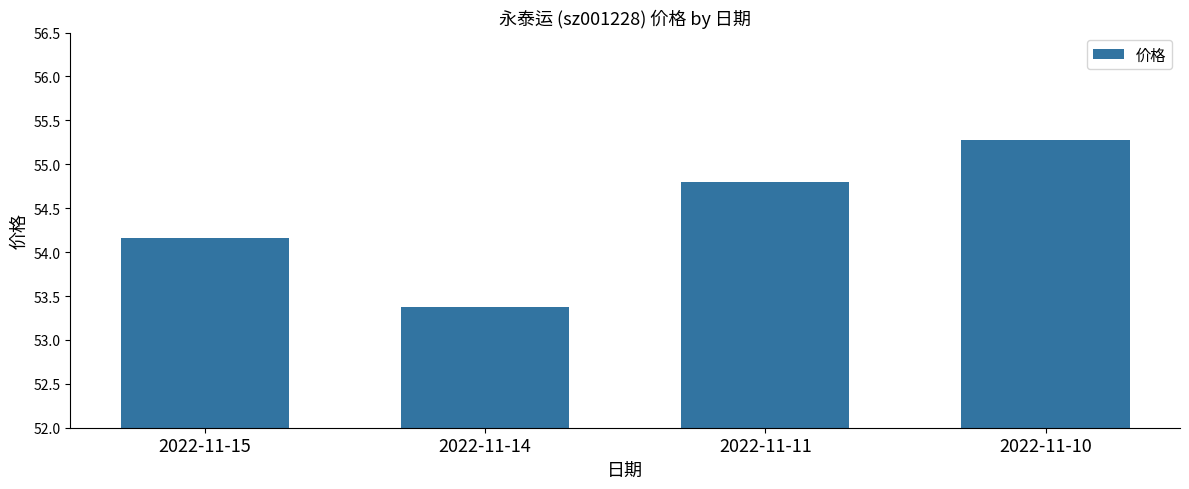

How many values exceed 54?

3